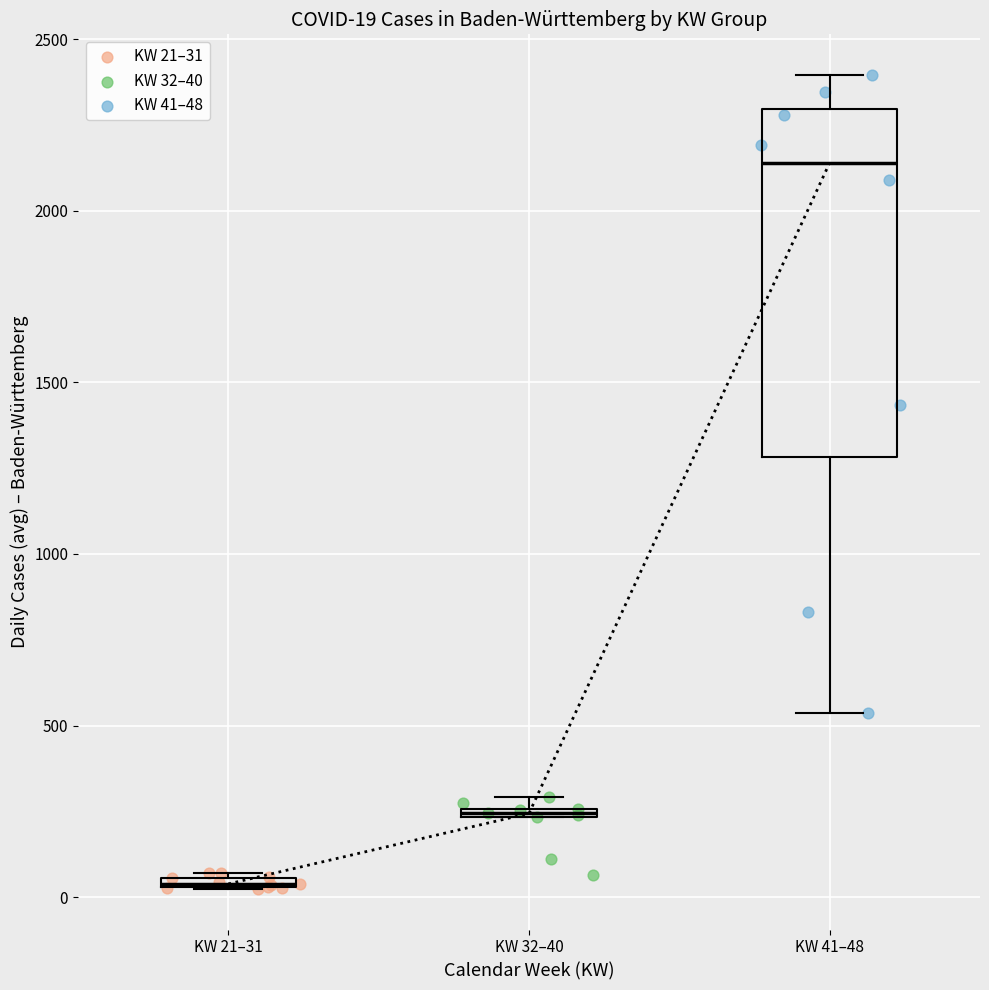

Which series has the widest spread of Y values?

KW 41–48